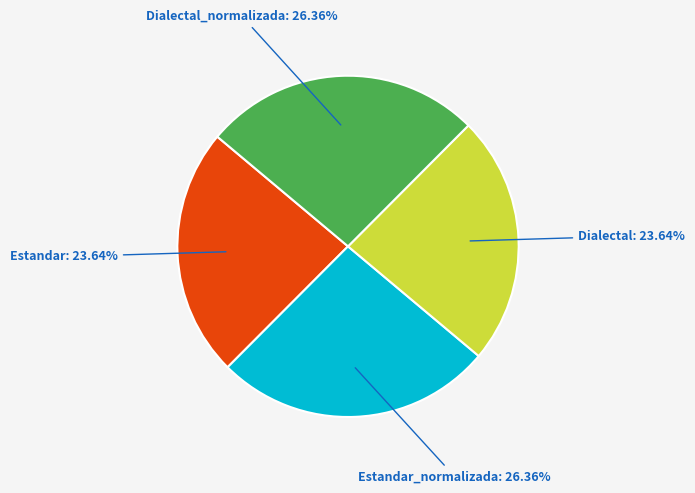

Is there a majority slice in this chart?

No